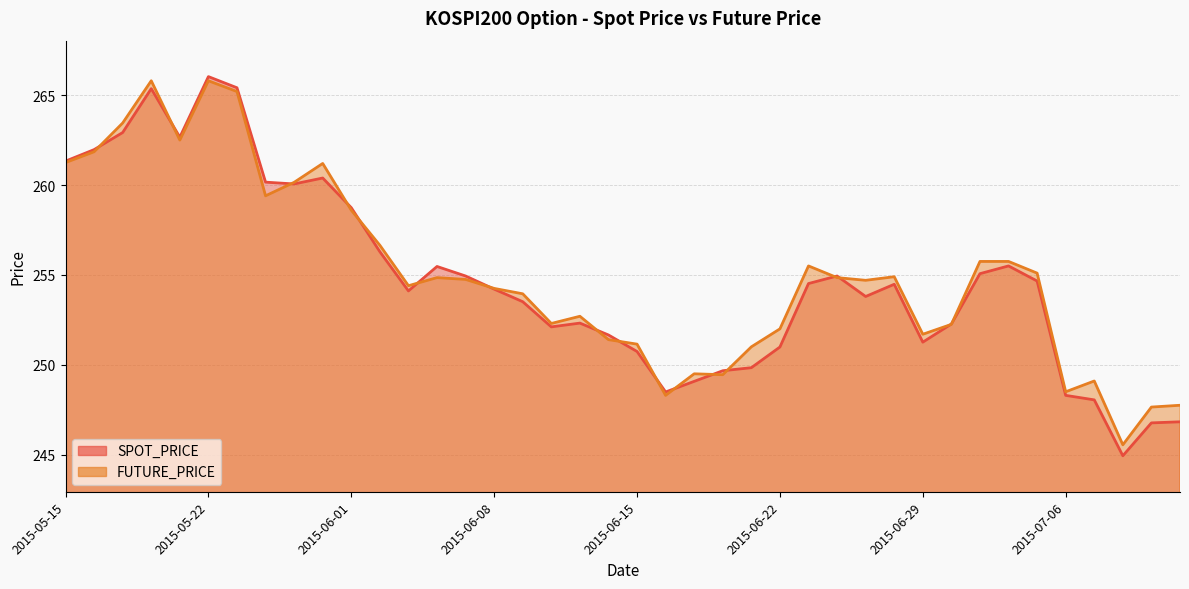

In SPOT_PRICE, how many points are lower than both neighbors (excluding endpoints)?

8